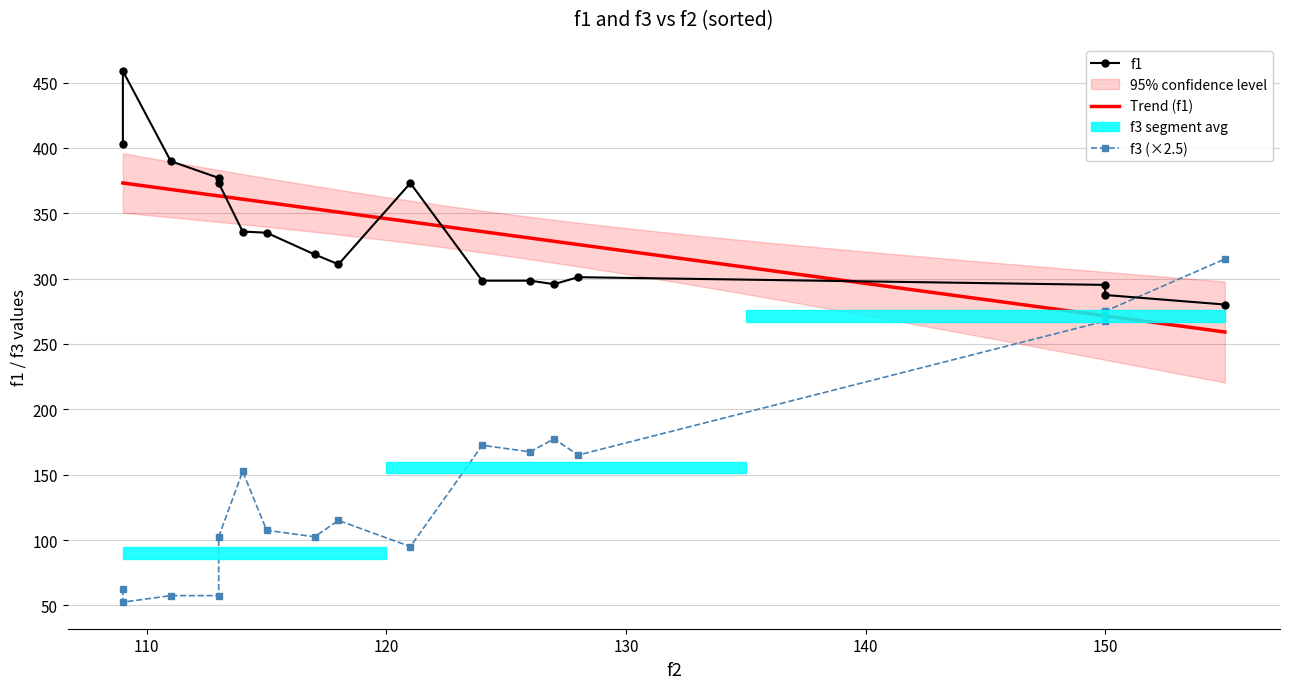

How many interior local peaks does the f3 series have?

3